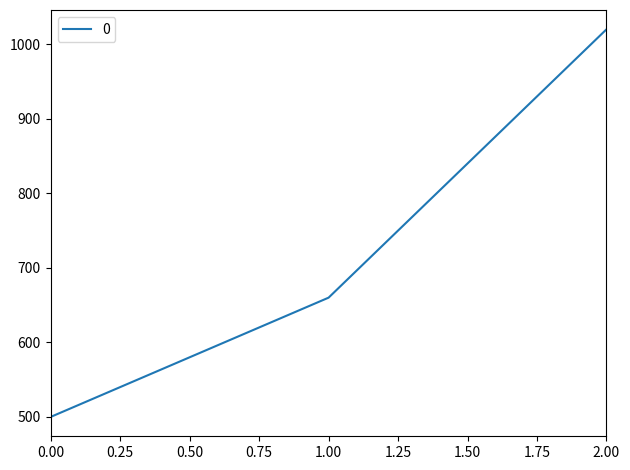

The value at 0.00 is 798. True or false?

False